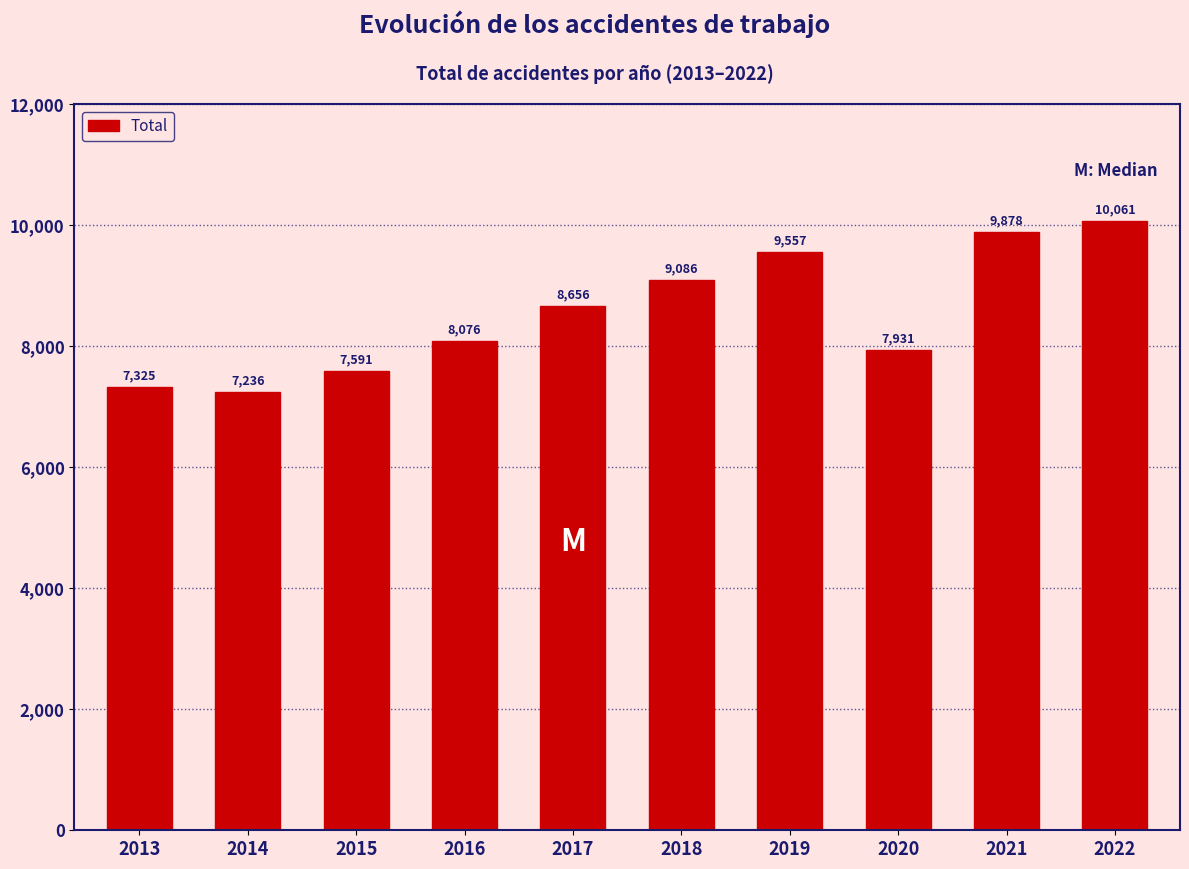

Reading right to left, what are all the values shown in this chart?

2022=10061	2021=9878	2020=7931	2019=9557	2018=9086	2017=8656	2016=8076	2015=7591	2014=7236	2013=7325